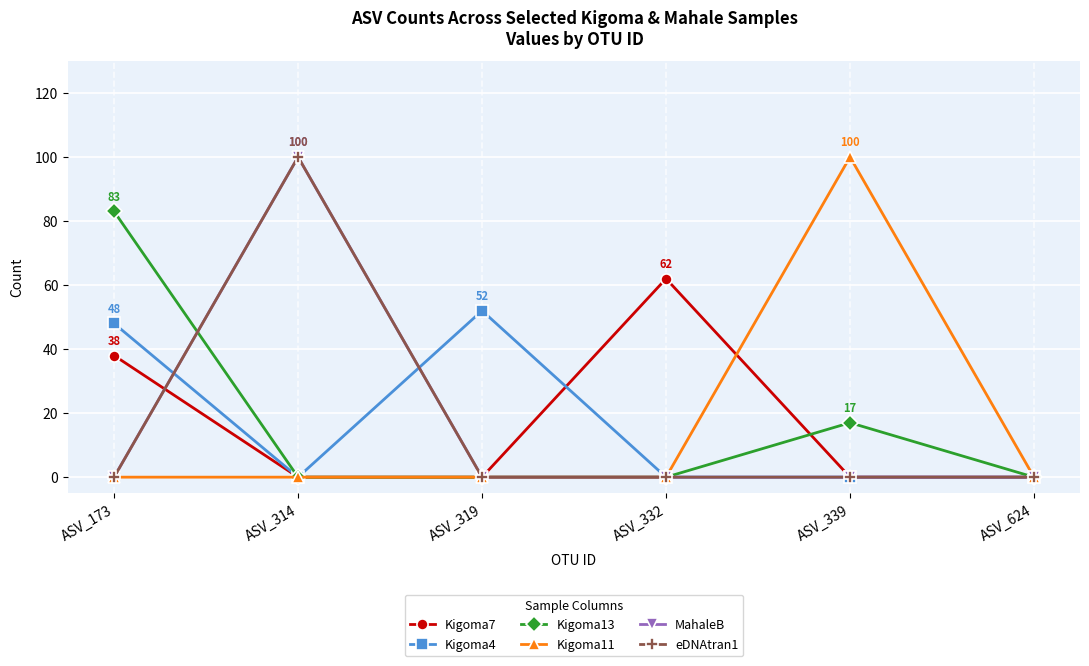

Does the chart have visible grid lines?

Yes